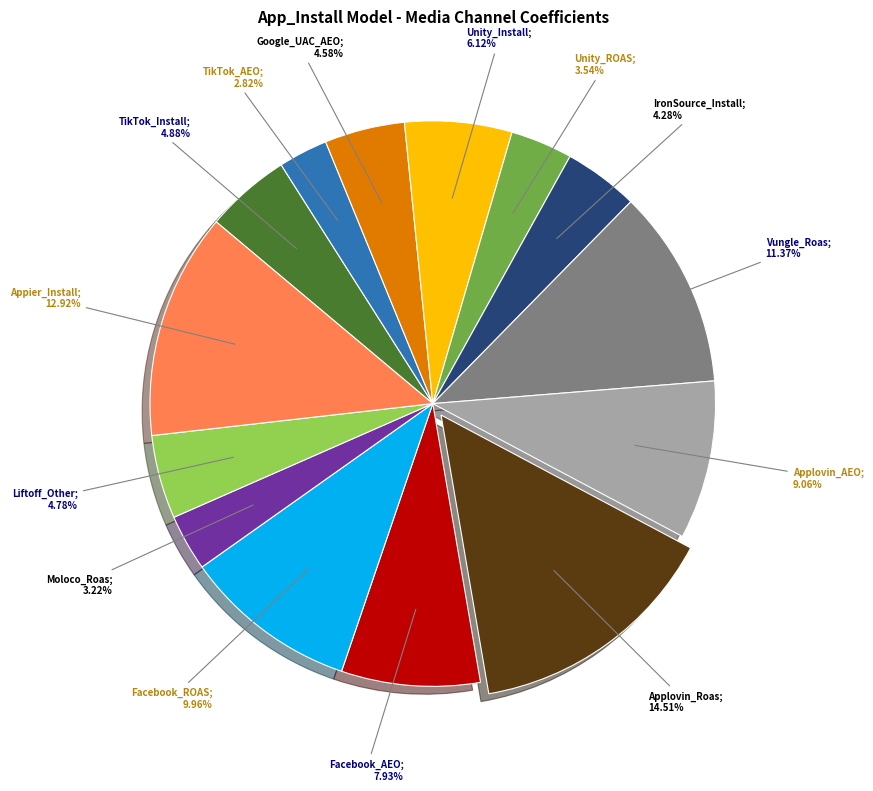

Does any single category account for the majority?

No